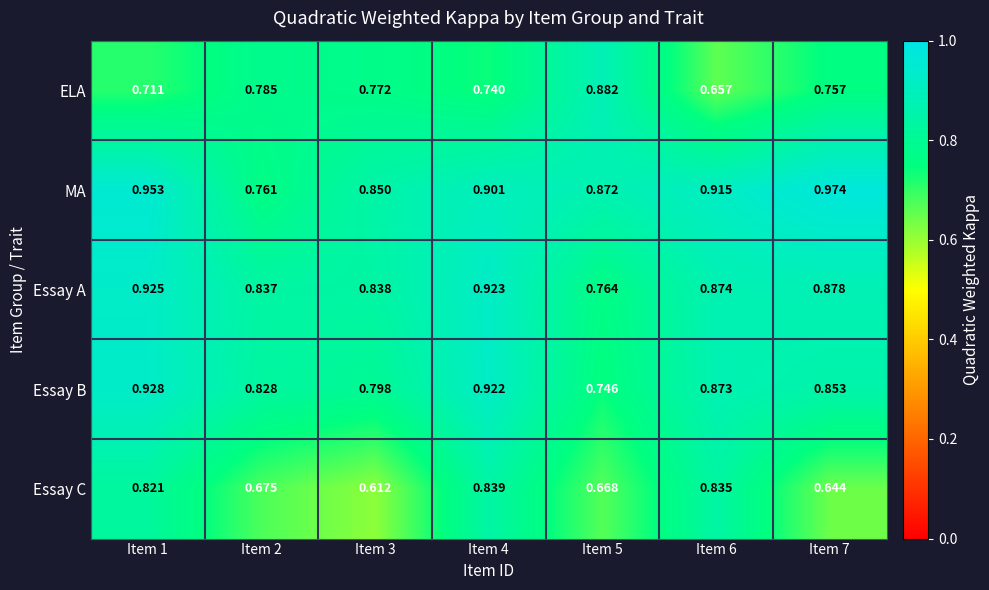

Which series has the largest range (max minus min)?

Essay C